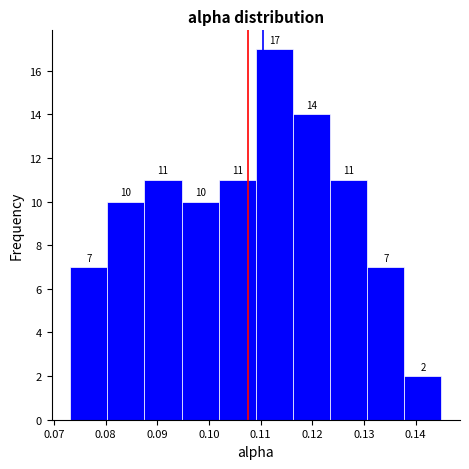

Reading left to right, transcribe this chart: for each bar, give the range it covers on the x-axis and its height. The bar edges are not printed on the chart, so give them approximately, as read against the axis.

0.073 to 0.080: 7
0.080 to 0.088: 10
0.088 to 0.095: 11
0.095 to 0.102: 10
0.102 to 0.109: 11
0.109 to 0.116: 17
0.116 to 0.123: 14
0.123 to 0.131: 11
0.131 to 0.138: 7
0.138 to 0.145: 2